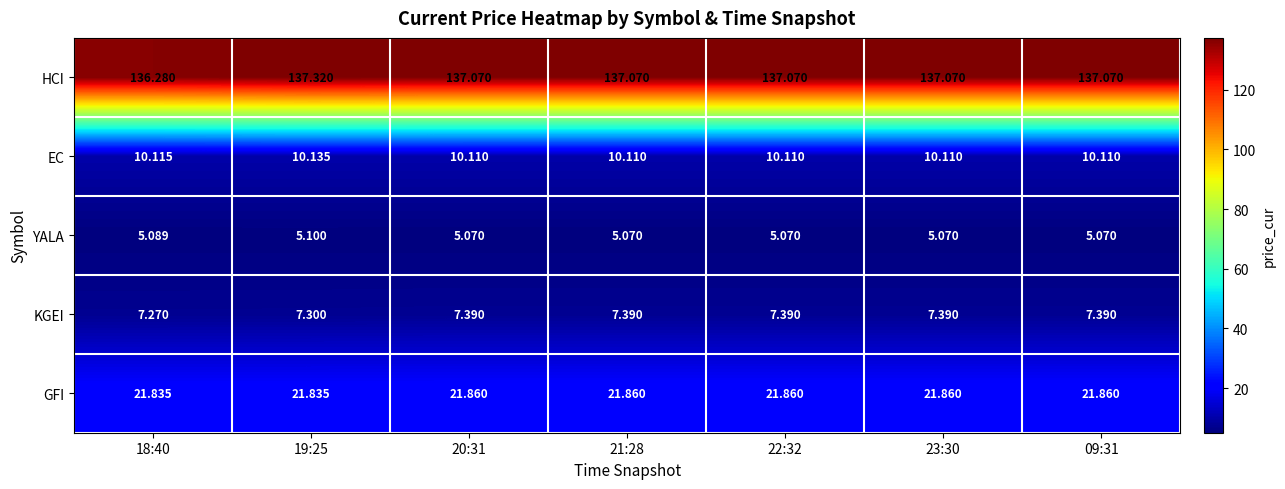

Is the value of HCI at 18:40 greater than the value of YALA at 22:32?

Yes